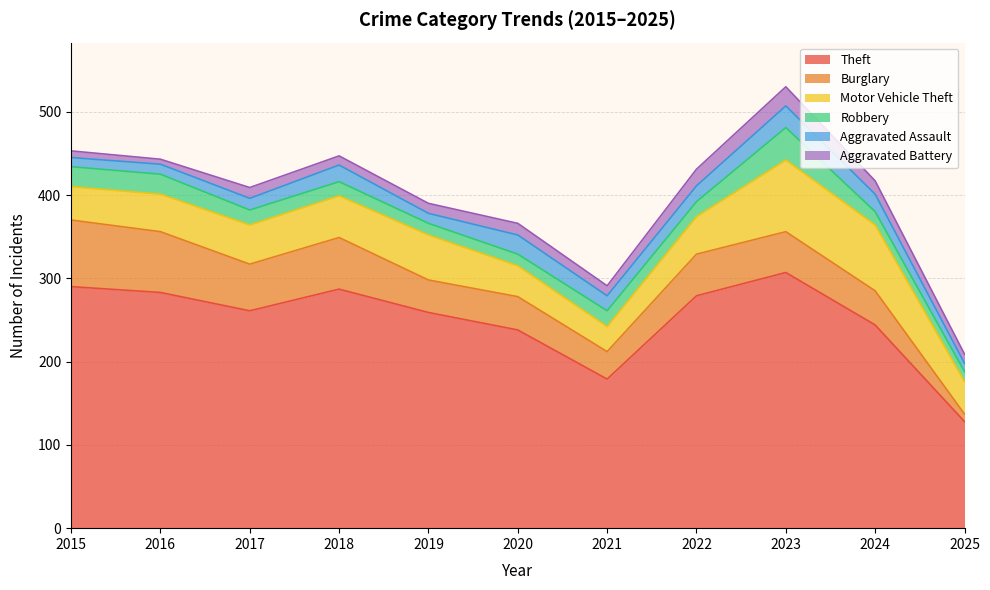

Which category has the lowest value in the Aggravated Battery series?

2016